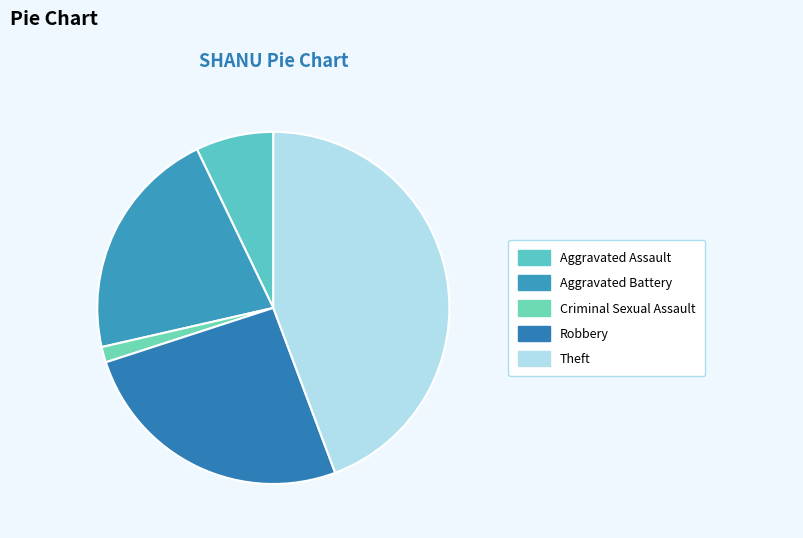

Is there a majority slice in this chart?

No